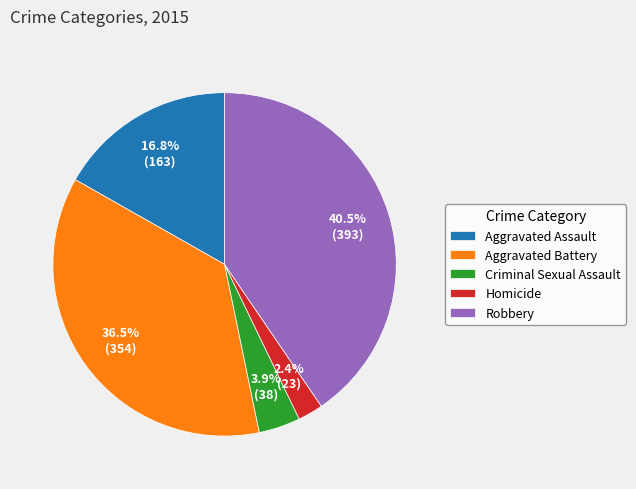

Rank the categories by value from highest to lowest.

Robbery, Aggravated Battery, Aggravated Assault, Criminal Sexual Assault, Homicide